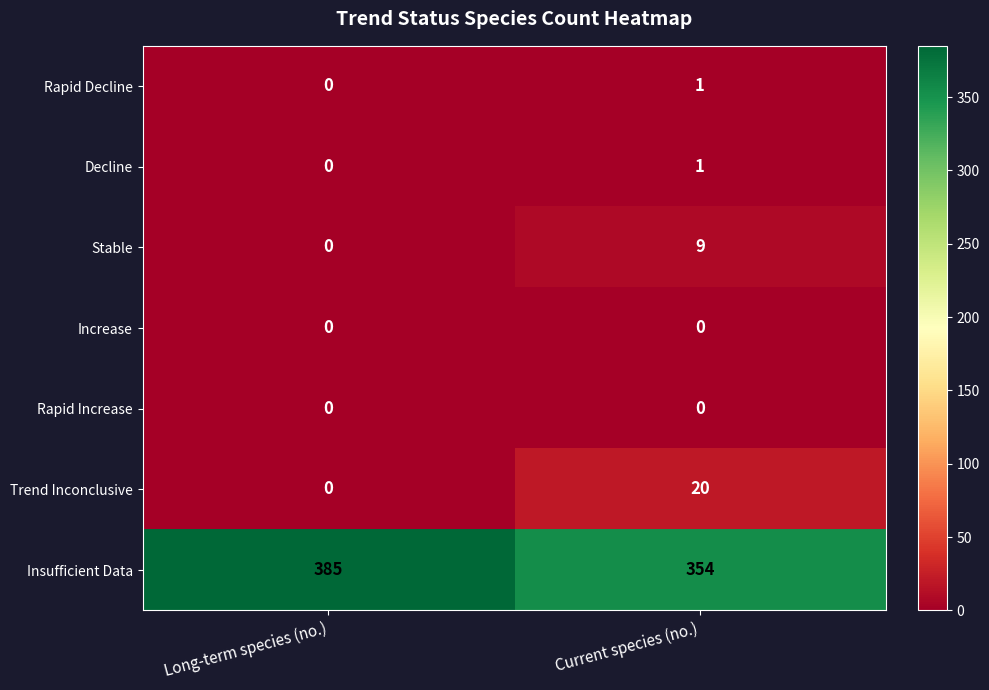

Which series has the largest total across all categories?

Insufficient Data